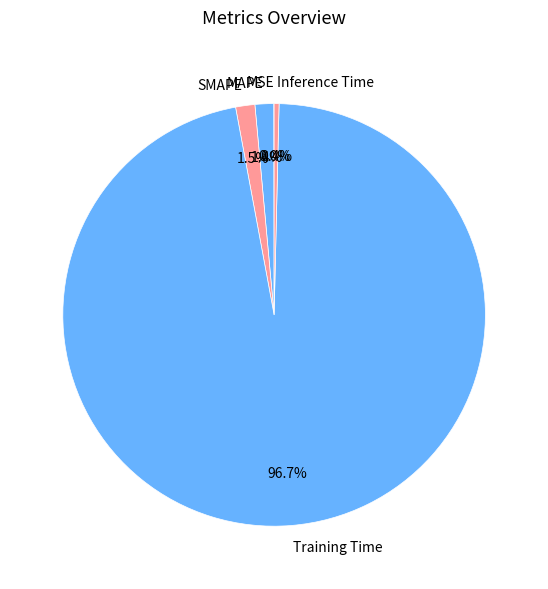

Which slice is the largest?

Training Time